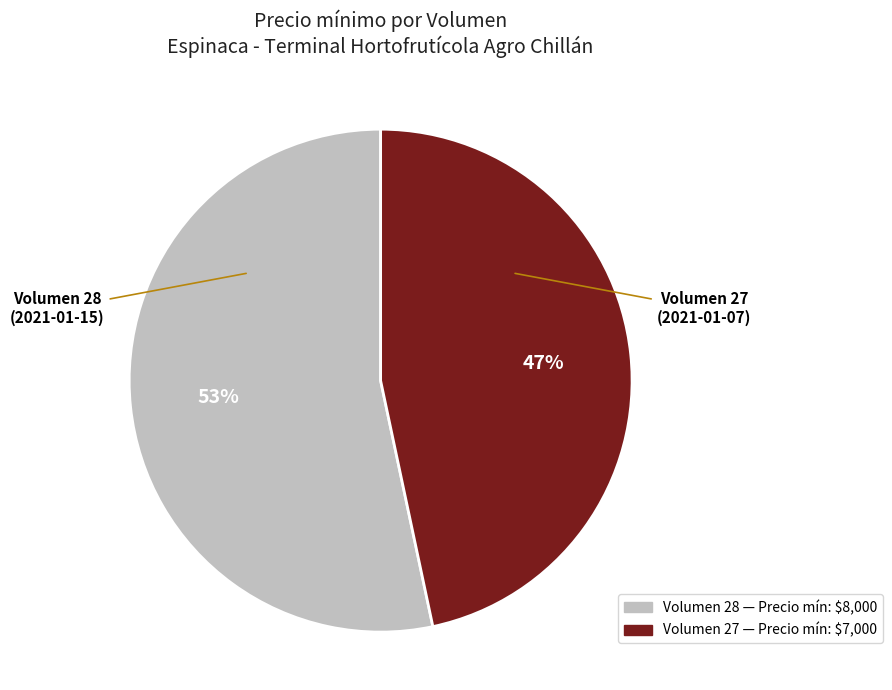

To the nearest percent, what is the average slice percentage?

50%